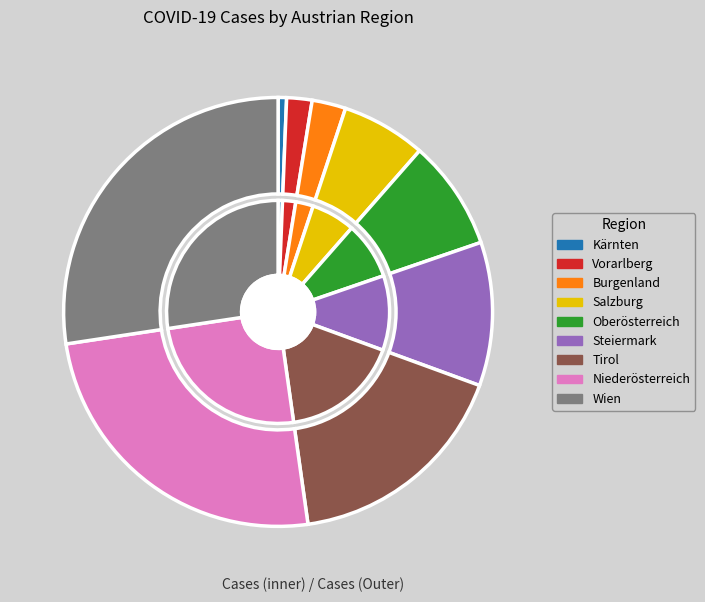

Between Salzburg and Wien, which is larger?

Wien